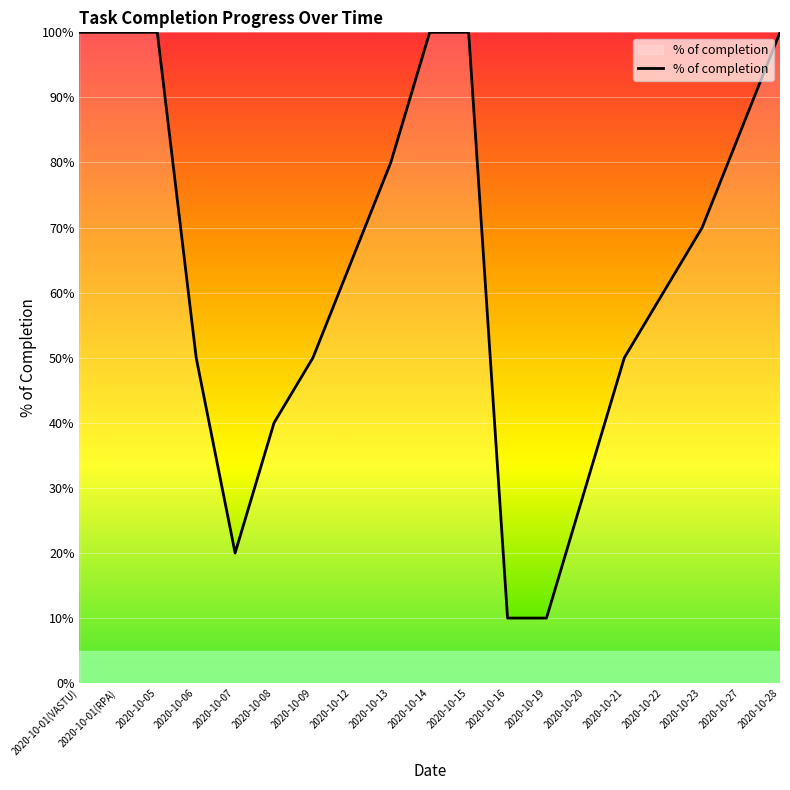

Reading left to right, what are all the values shown in this chart?

1.0	1.0	1.0	0.5	0.2	0.4	0.5	0.7	0.8	1.0	1.0	0.1	0.1	0.3	0.5	0.6	0.7	0.8	1.0